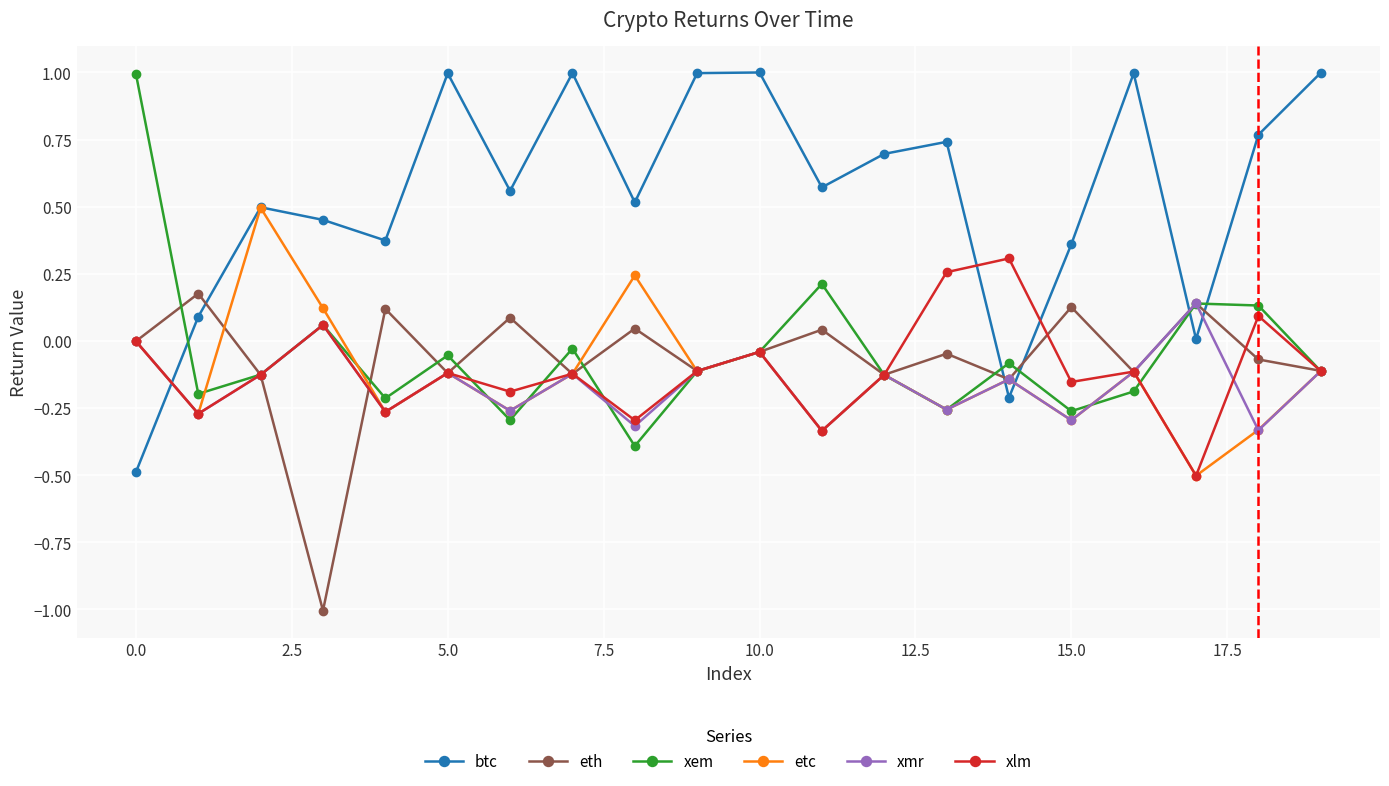

Which series has the widest spread of values?

btc